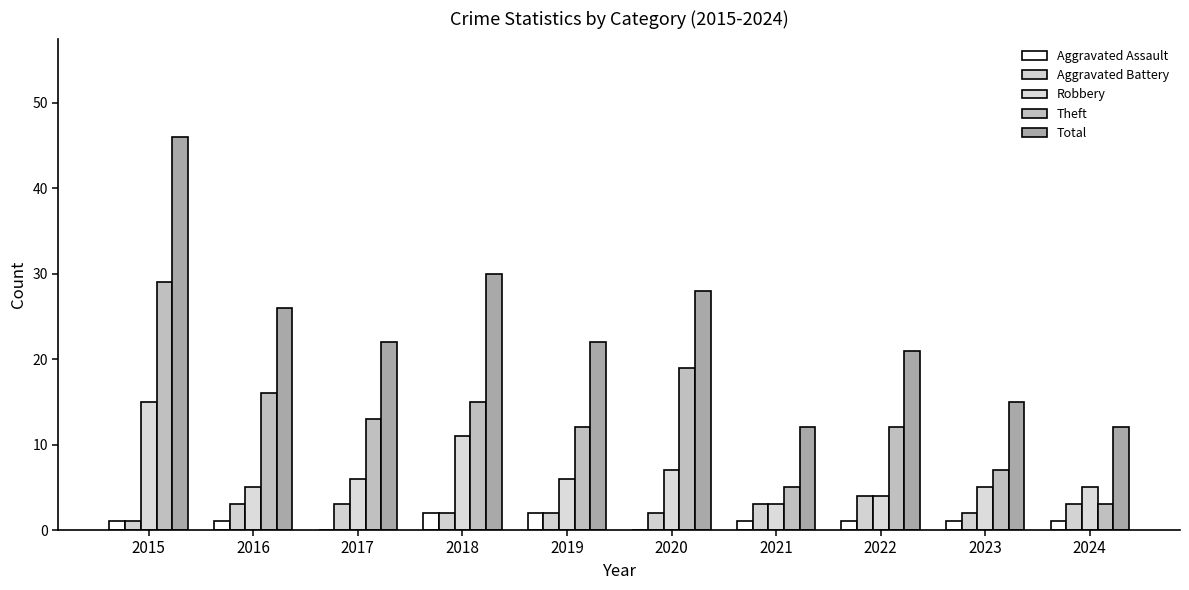

What is the sum of all Theft values?

131